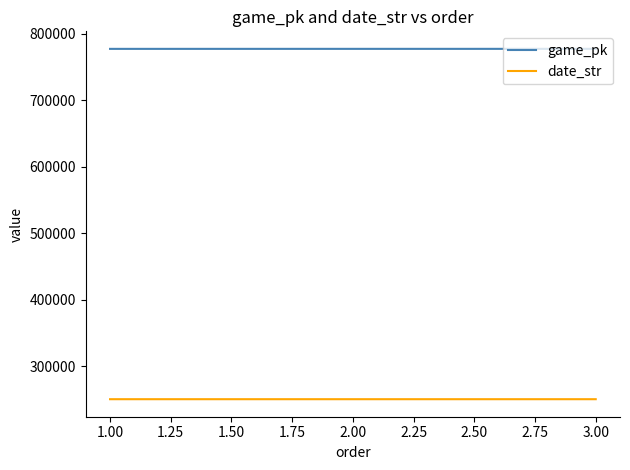

What is the difference between the highest and lowest values at 1.00?

526931